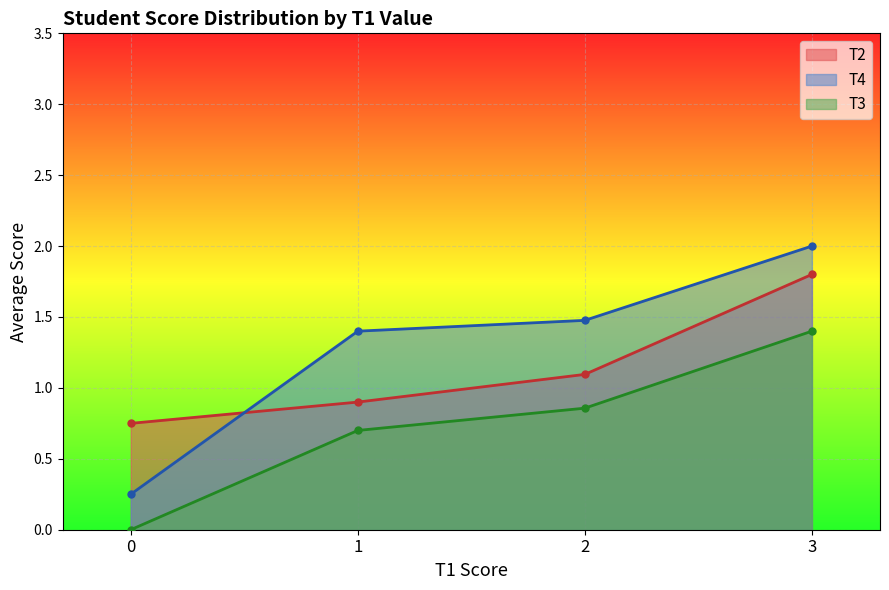

What are all the series names shown in the legend?

T2, T4, T3